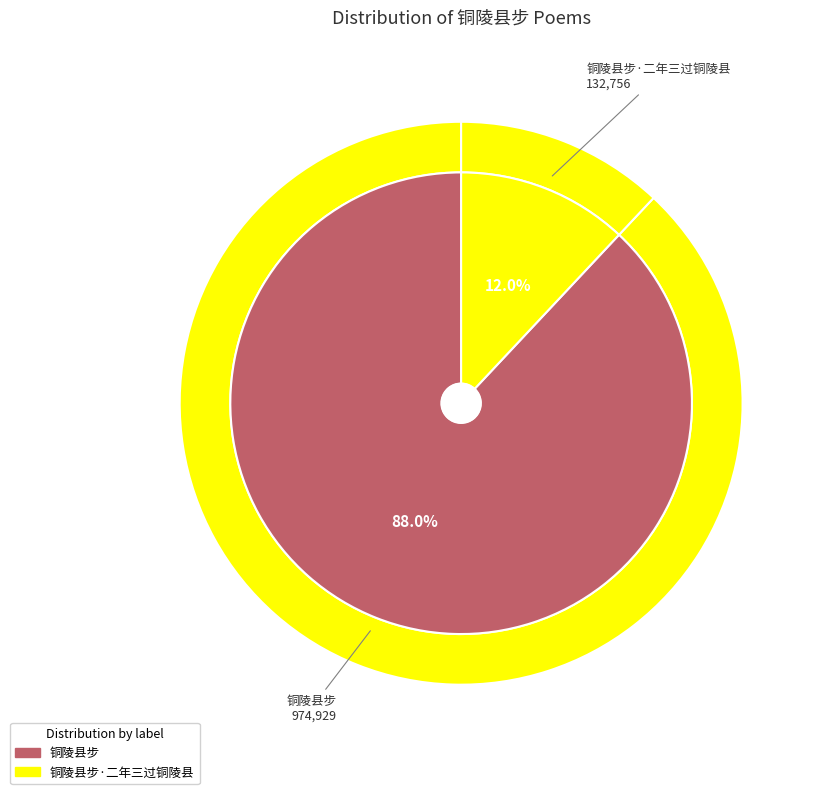

To the nearest percent, what percentage of the pie is 铜陵县步?

88%